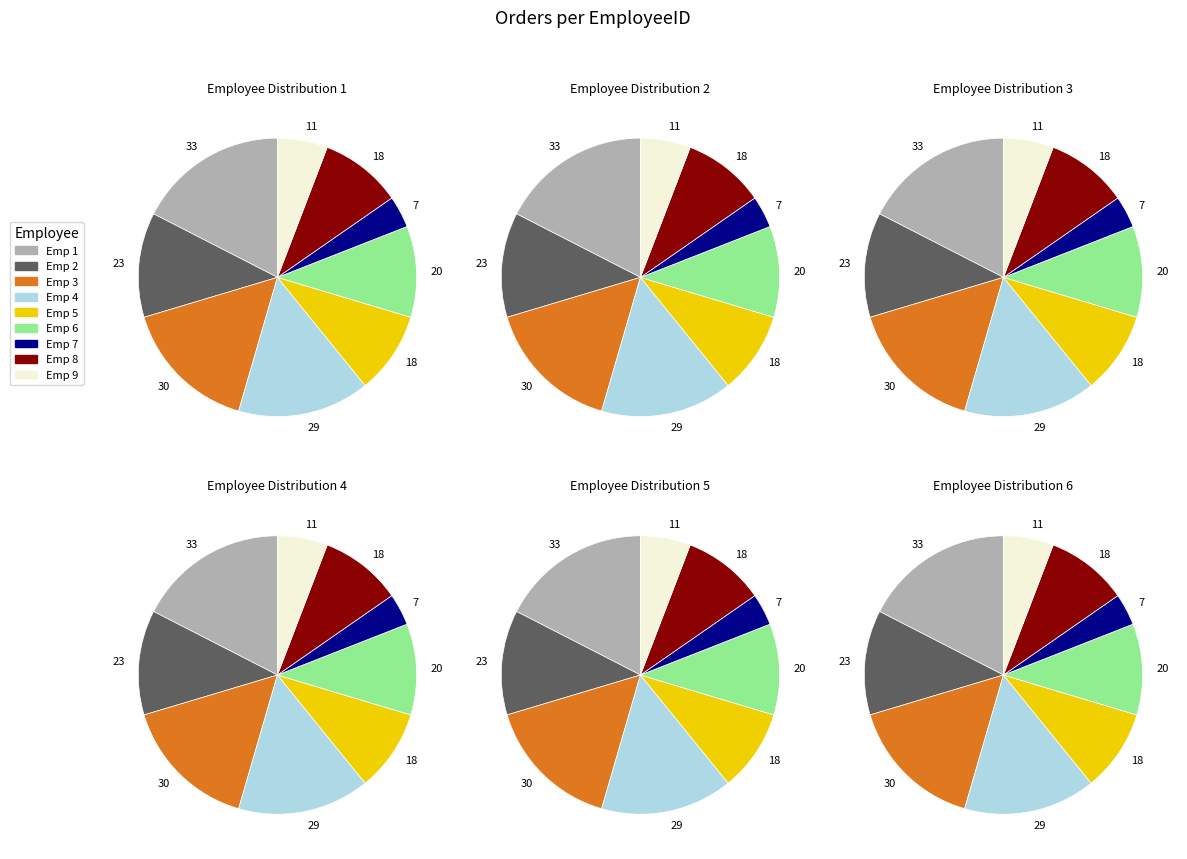

Is it true that 5 is 3% of the pie?

False